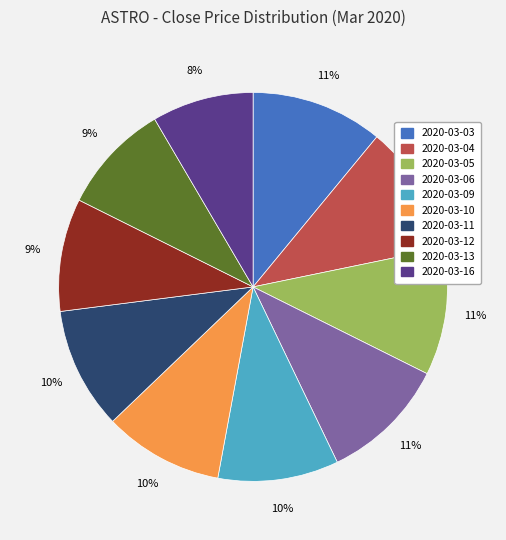

To the nearest percent, what portion does 2020-03-04 represent?

11%